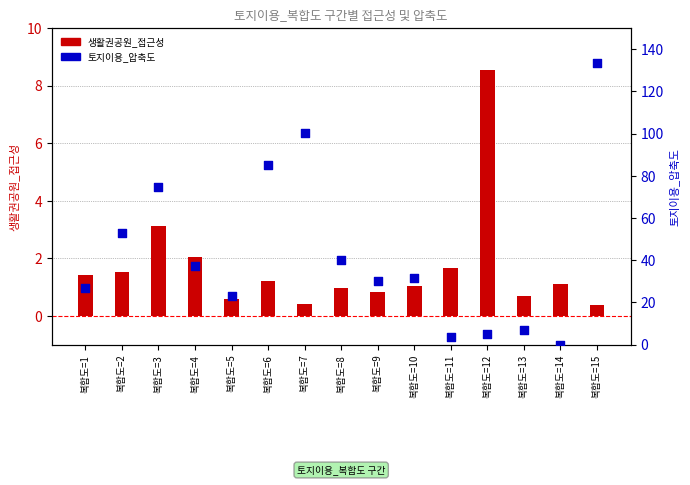

What is the total value across all series at 복합도=10?

32.4